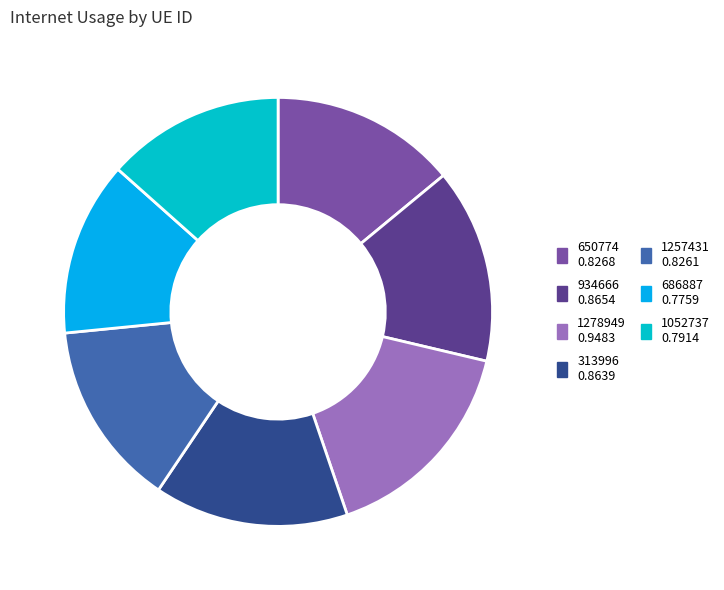

Which category has the biggest portion of the pie?

1278949